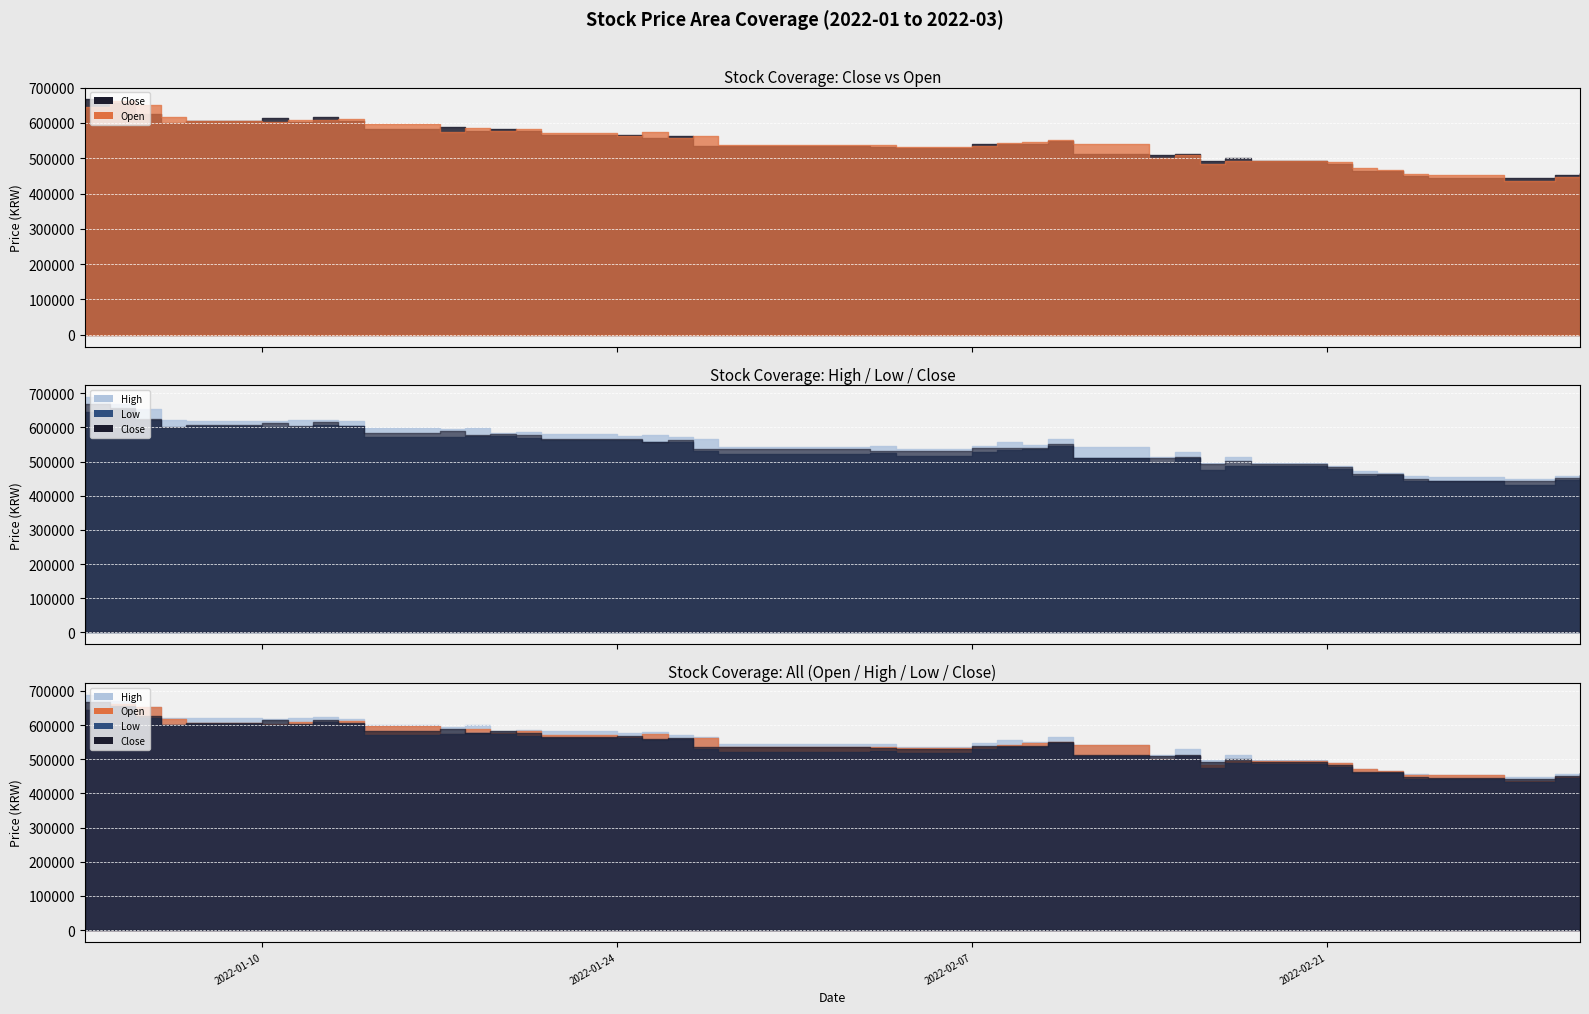

What is the spread (max minus min) of values at 2022-02-14?

16000